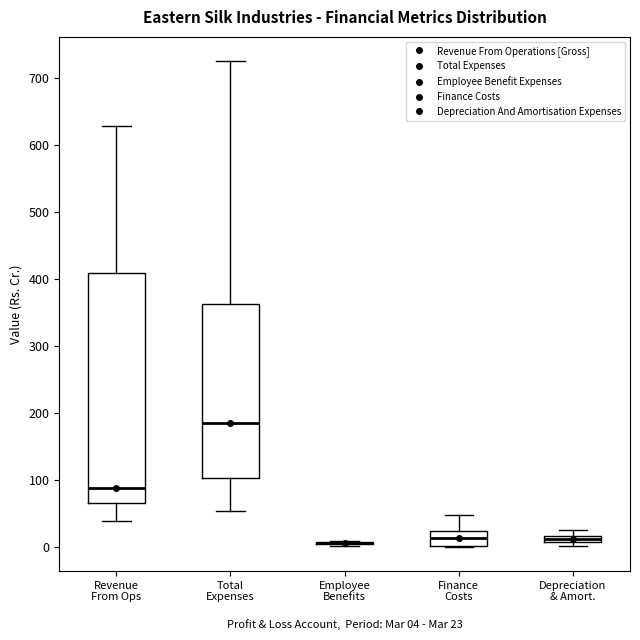

Comparing the boxes themselves (not the whiskers), which one is the tallest?

Revenue From Ops